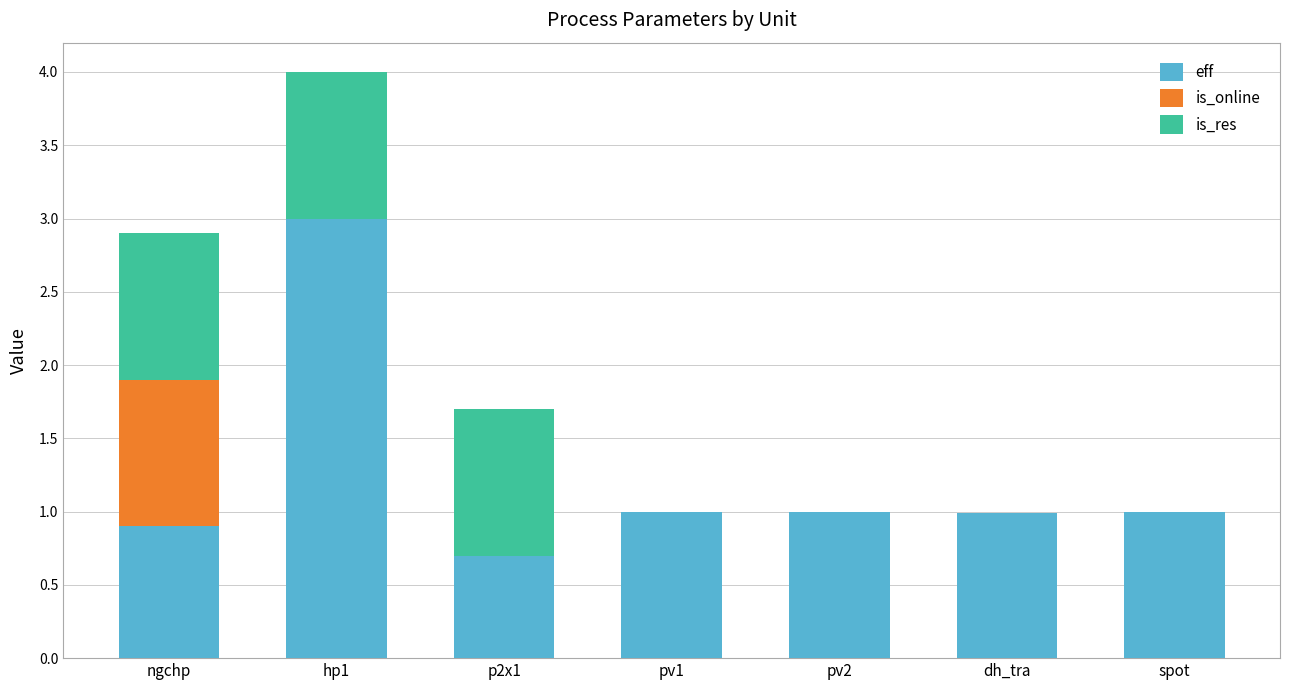

At which category is the sum across all series the highest?

hp1